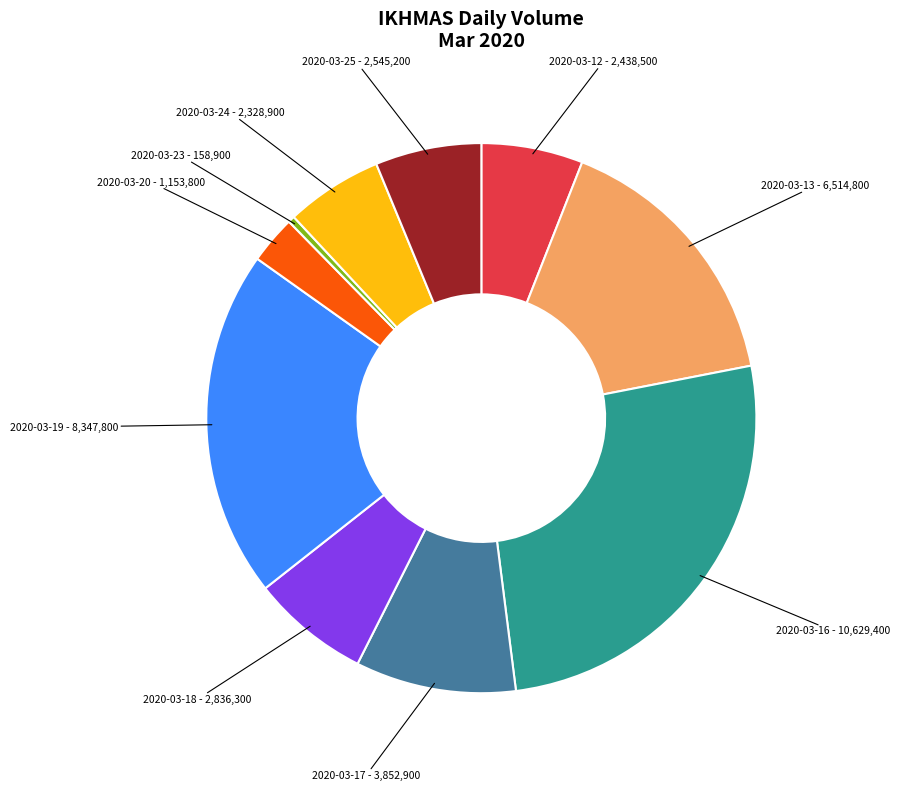

Is there any slice that represents more than half of the pie?

No